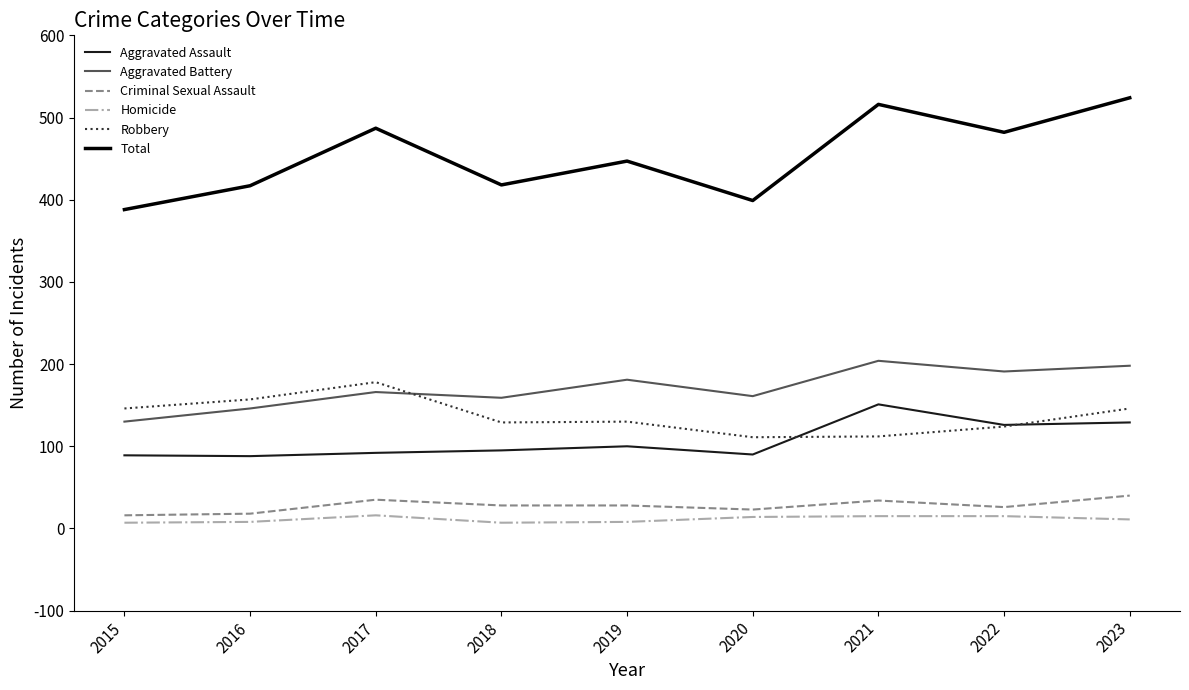

Which category has the highest value in the Robbery series?

2017